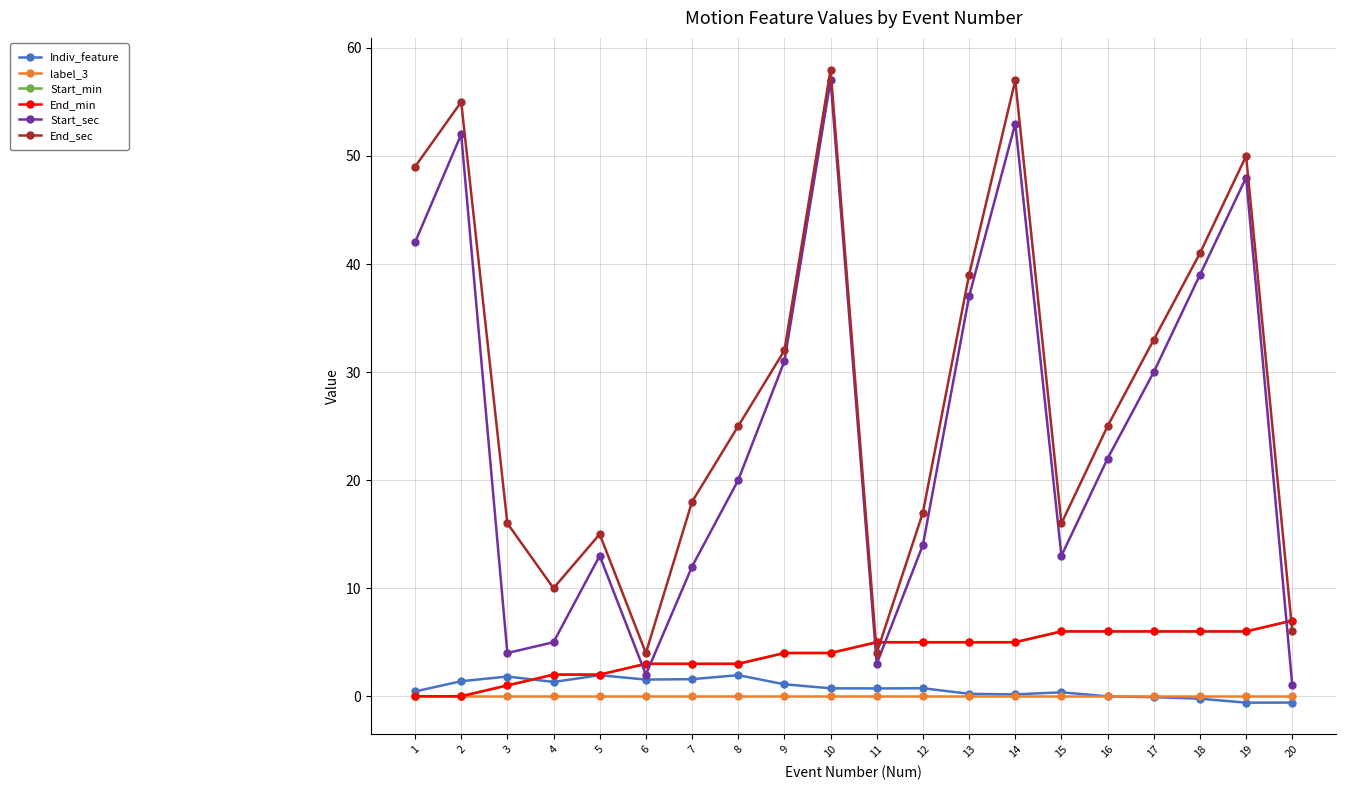

Which series ends up on top after the final intersection of End_min and Indiv_feature?

End_min